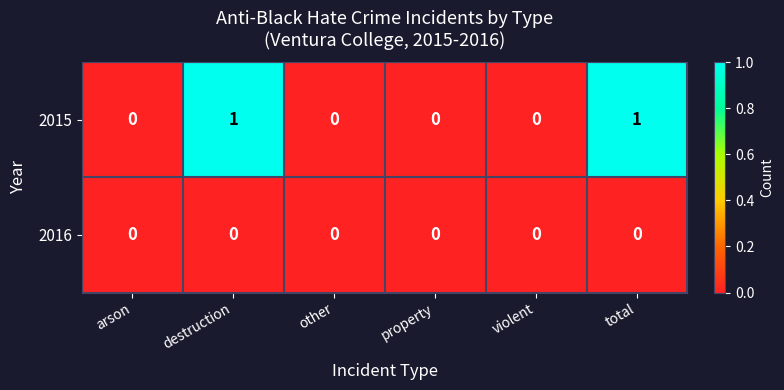

True or false: 2015 has a value of 0 at violent.

True